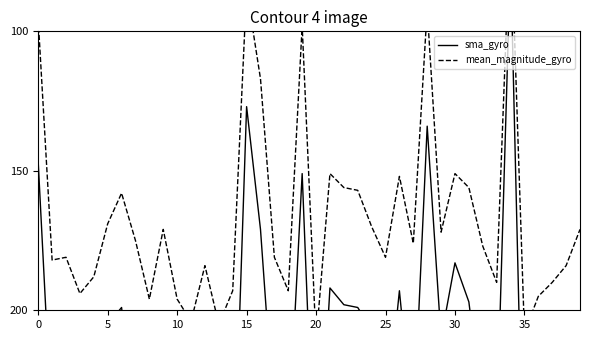

Between 15 and 29, which is larger?

29